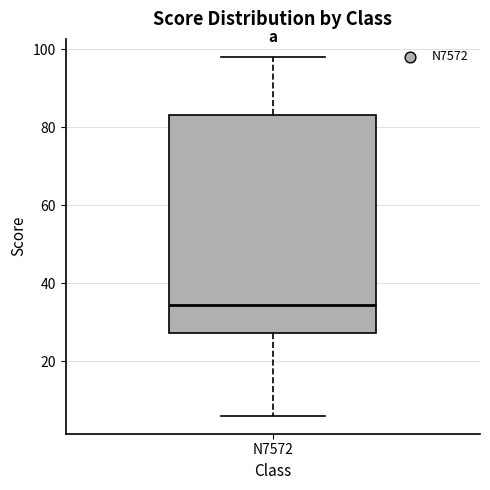

Transcribe this box plot: give where the median line is, the range the box spans, and where the two whiskers end, as read against the y-axis. The values are not printed on the chart, so give them approximately, as read against the axis.

median 34, box 28 to 84, whiskers 6 to 98